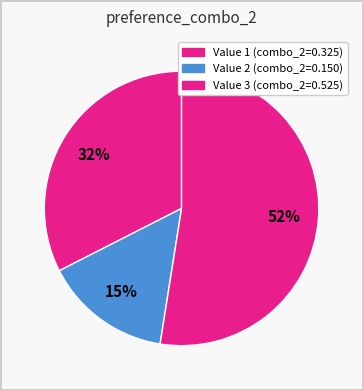

How many slices are in this pie chart?

3